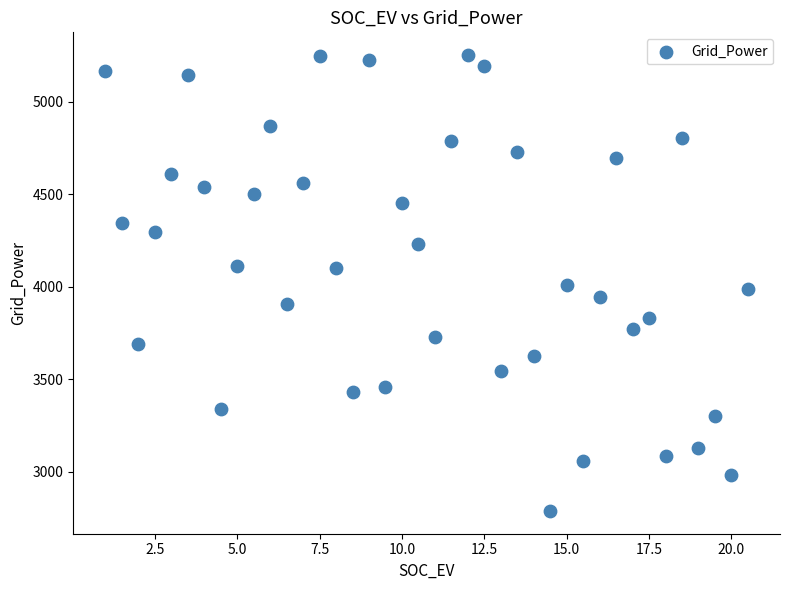

What is the range of X values (max minus min)?

19.5